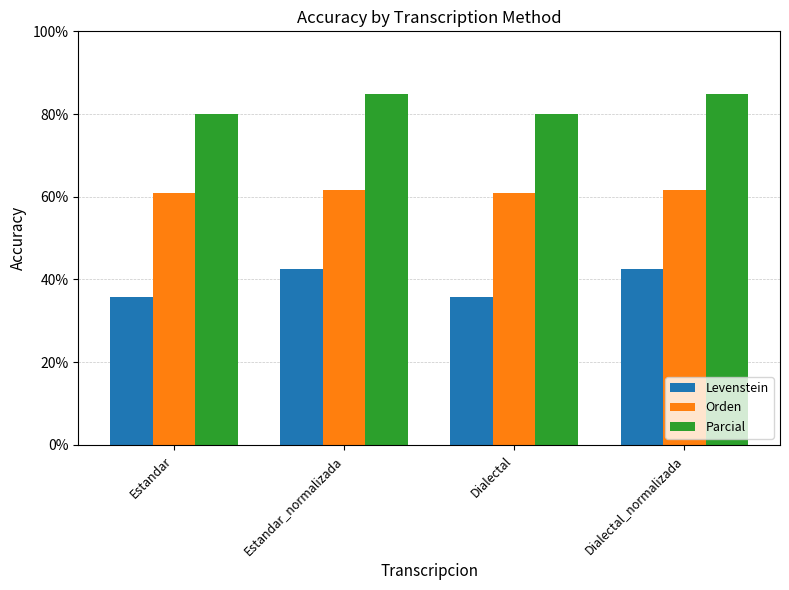

List the series in order of their peak value, highest first.

Parcial, Orden, Levenstein